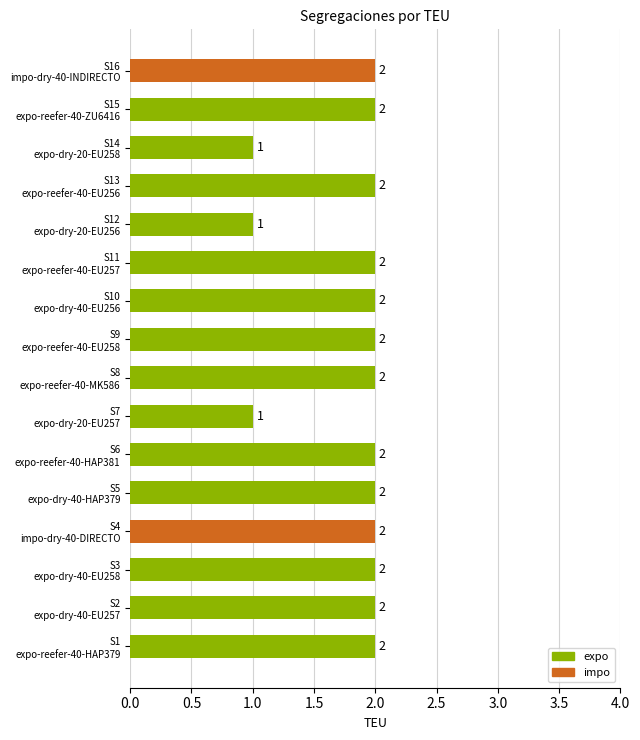

What is the sum of all values?

29